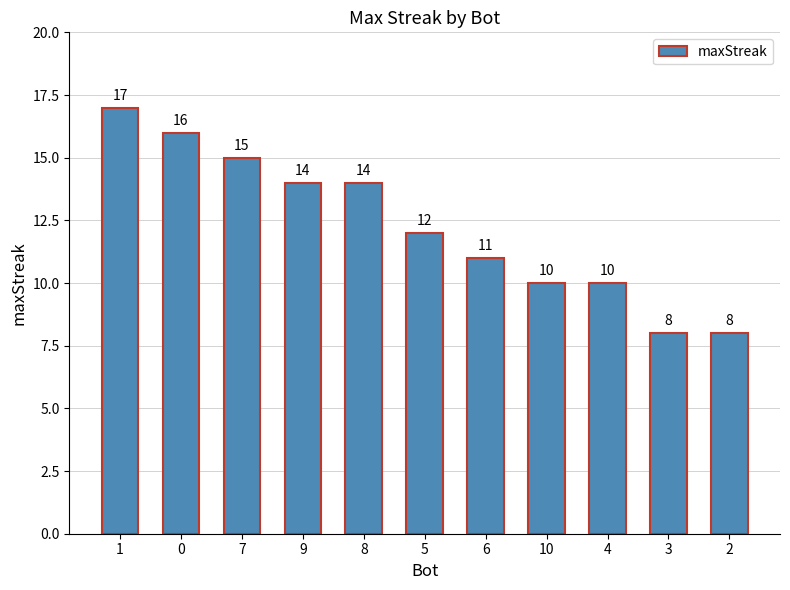

What is the maximum value shown in the chart?

17